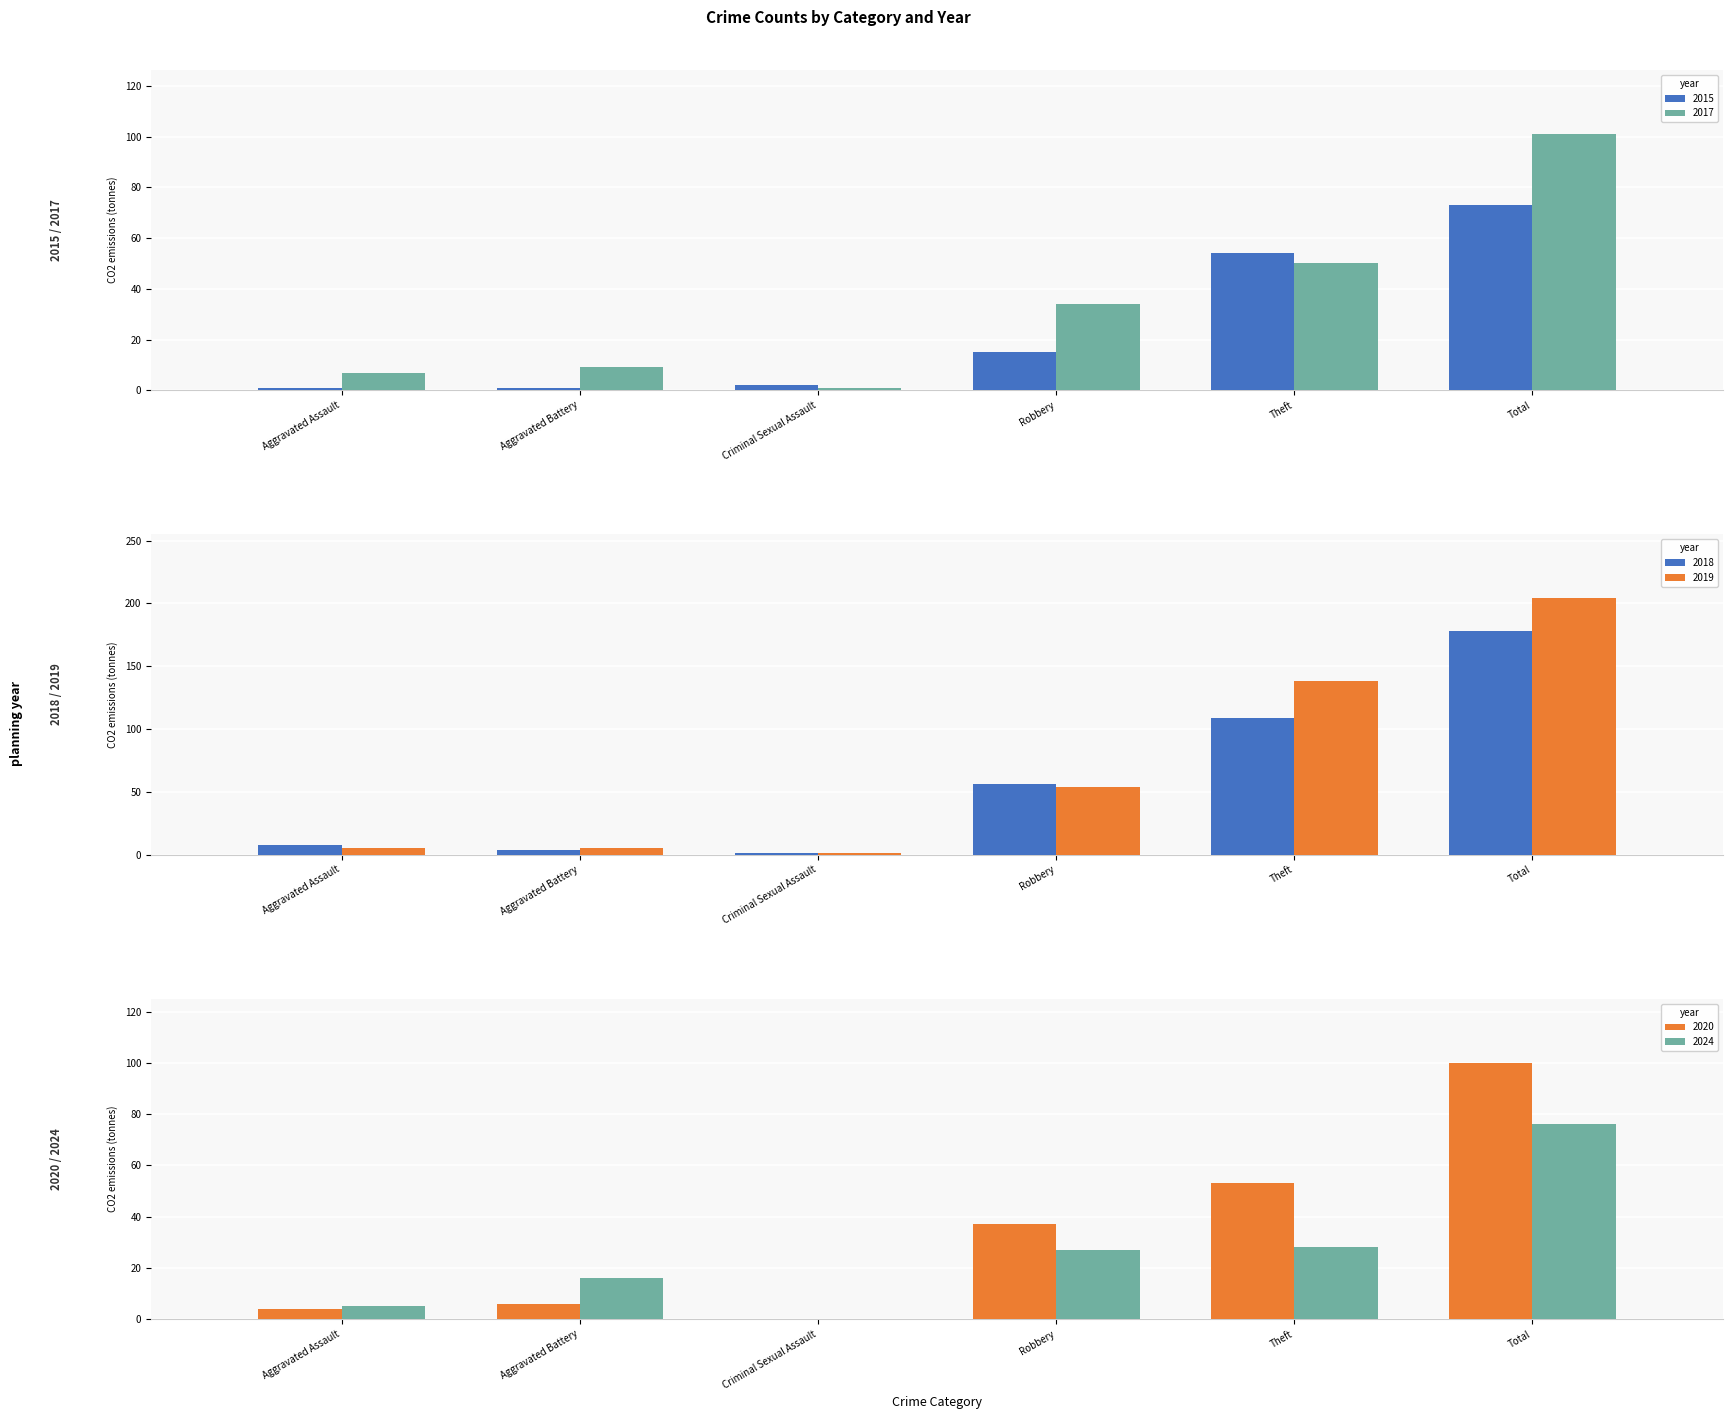

Between Aggravated Assault and Total, which series saw the biggest shift?

2019